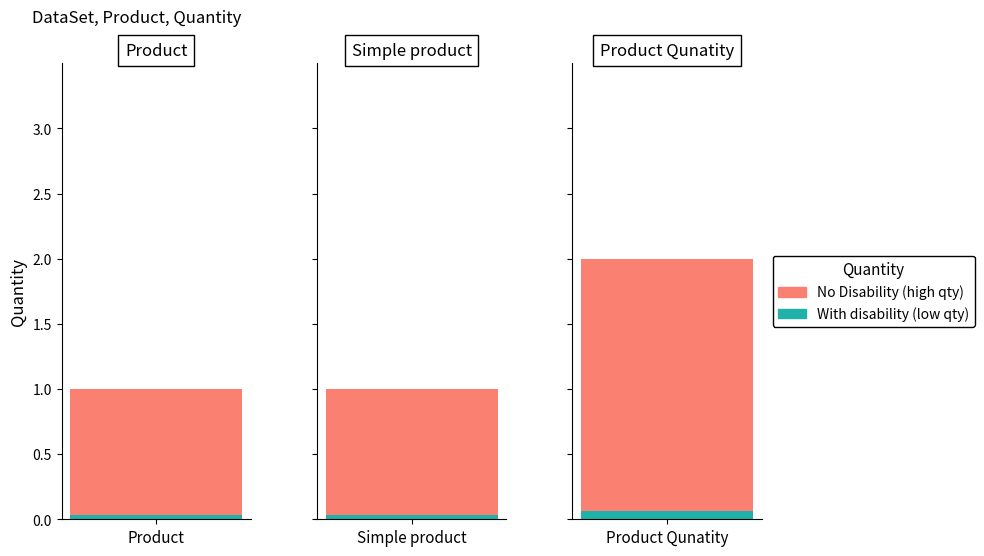

At which label is the value closest to 1?

Product